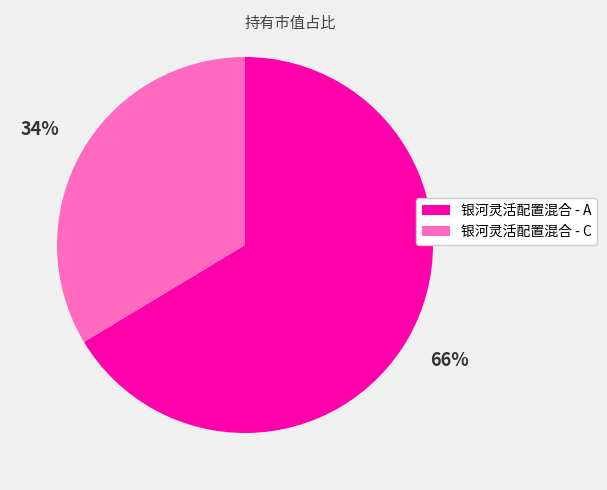

The 银河灵活配置混合 - A slice represents 72% of the pie. True or false?

False